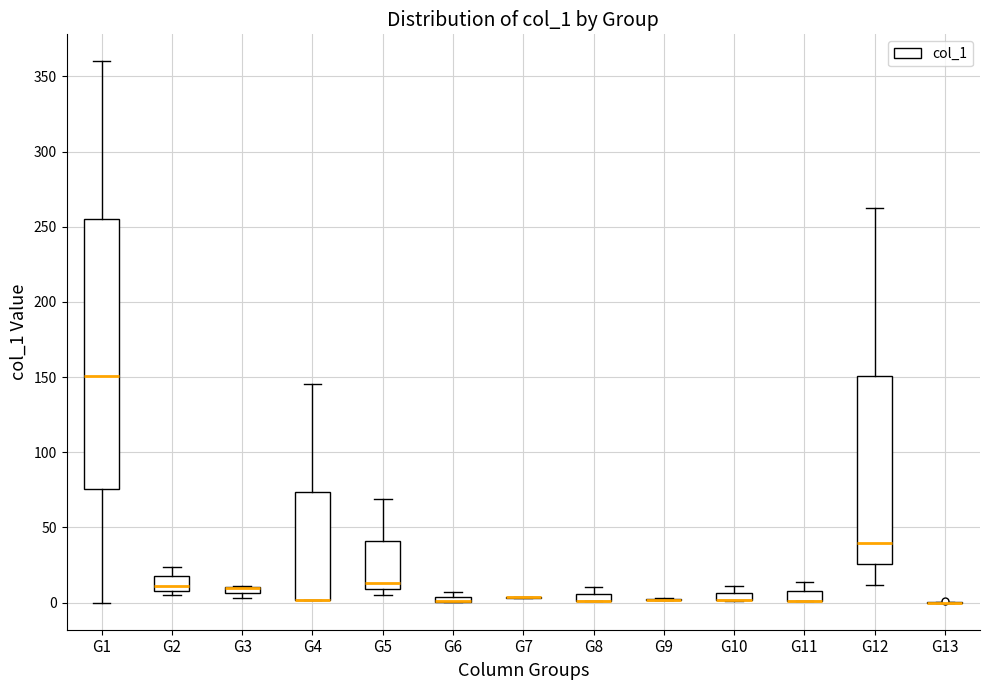

Where is the upper edge of the box for G2 on the y-axis? The values are not printed on the chart, so give them approximately, as read against the axis.

15